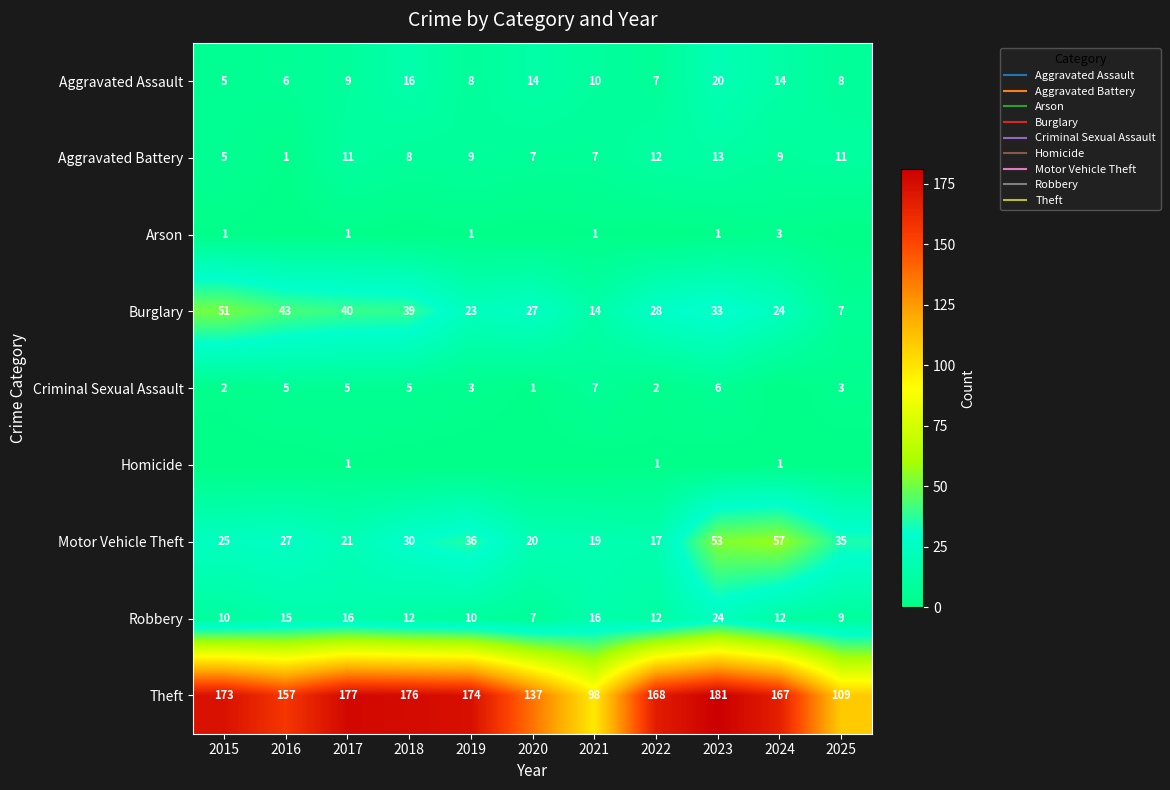

Count the Criminal Sexual Assault values in the range 2 to 5.

7